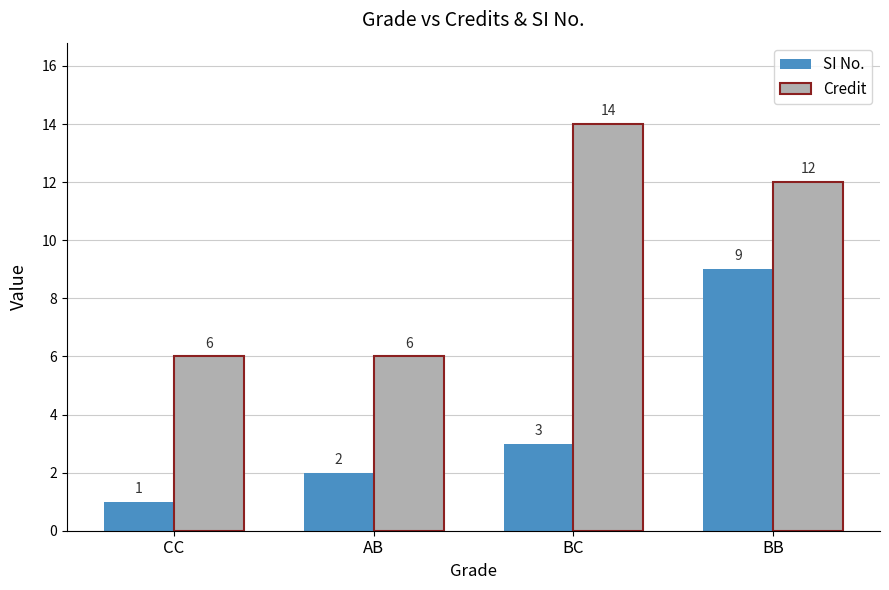

What is the highest value of the SI No. series?

9